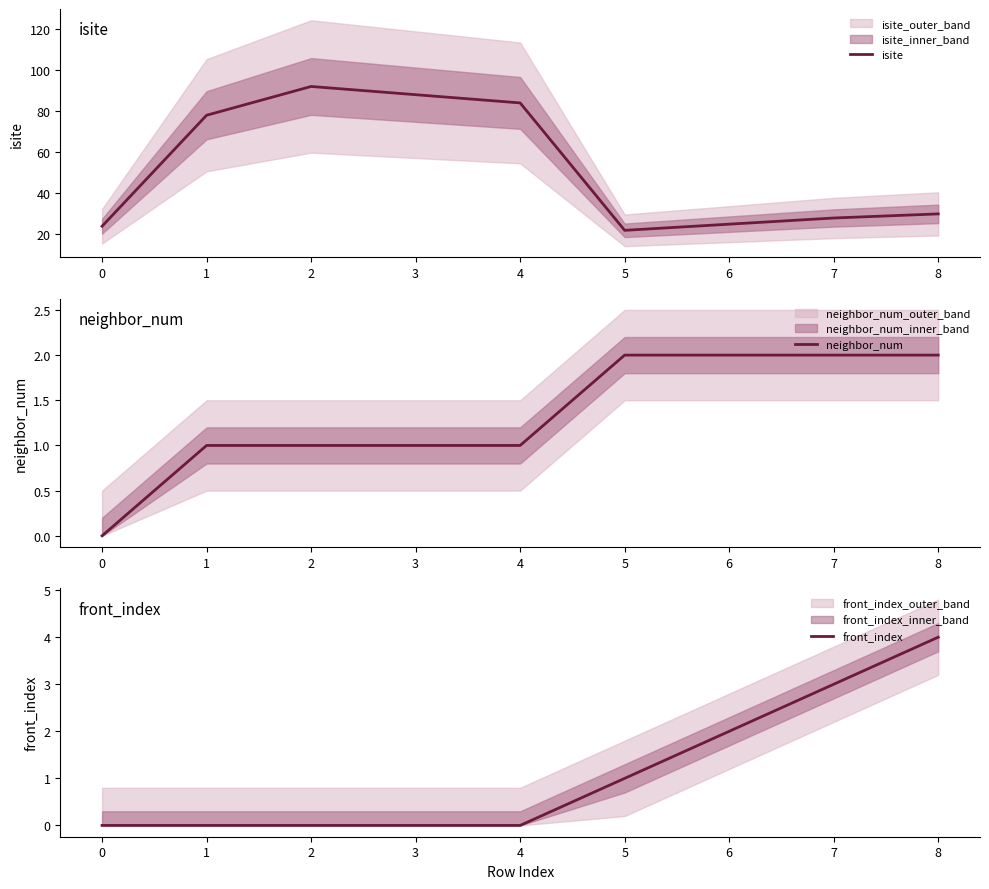

What is the approximate value of neighbor_num at 6?

2